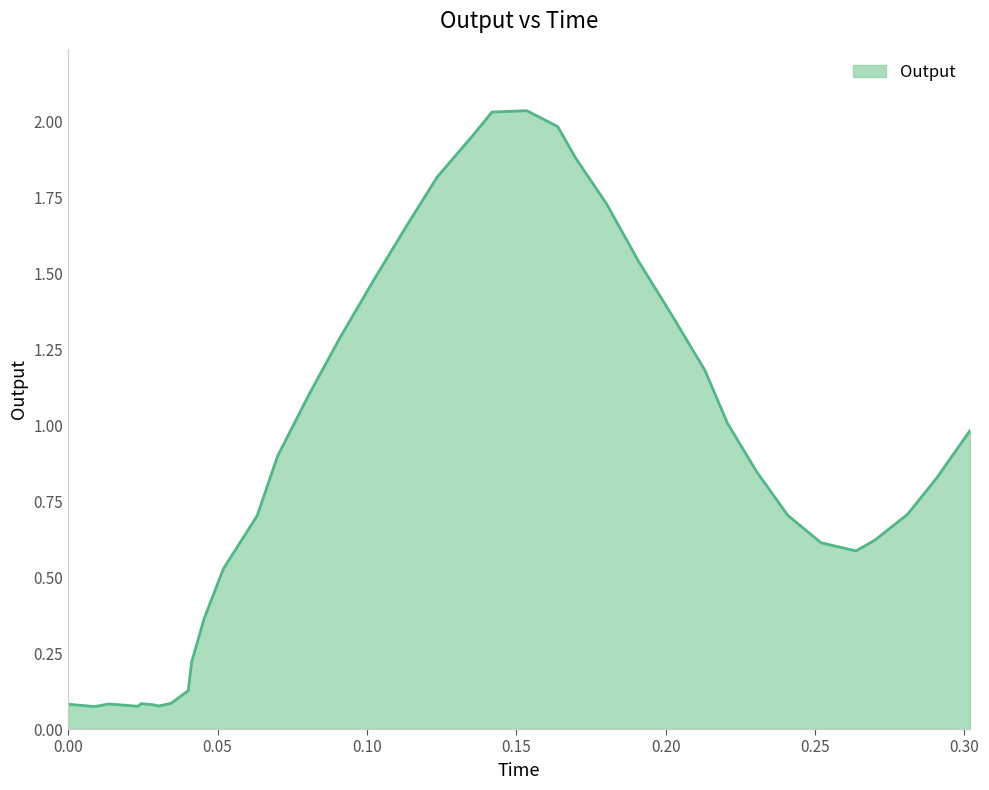

What is the label of the 2nd point from the right?

0.29085399999999995